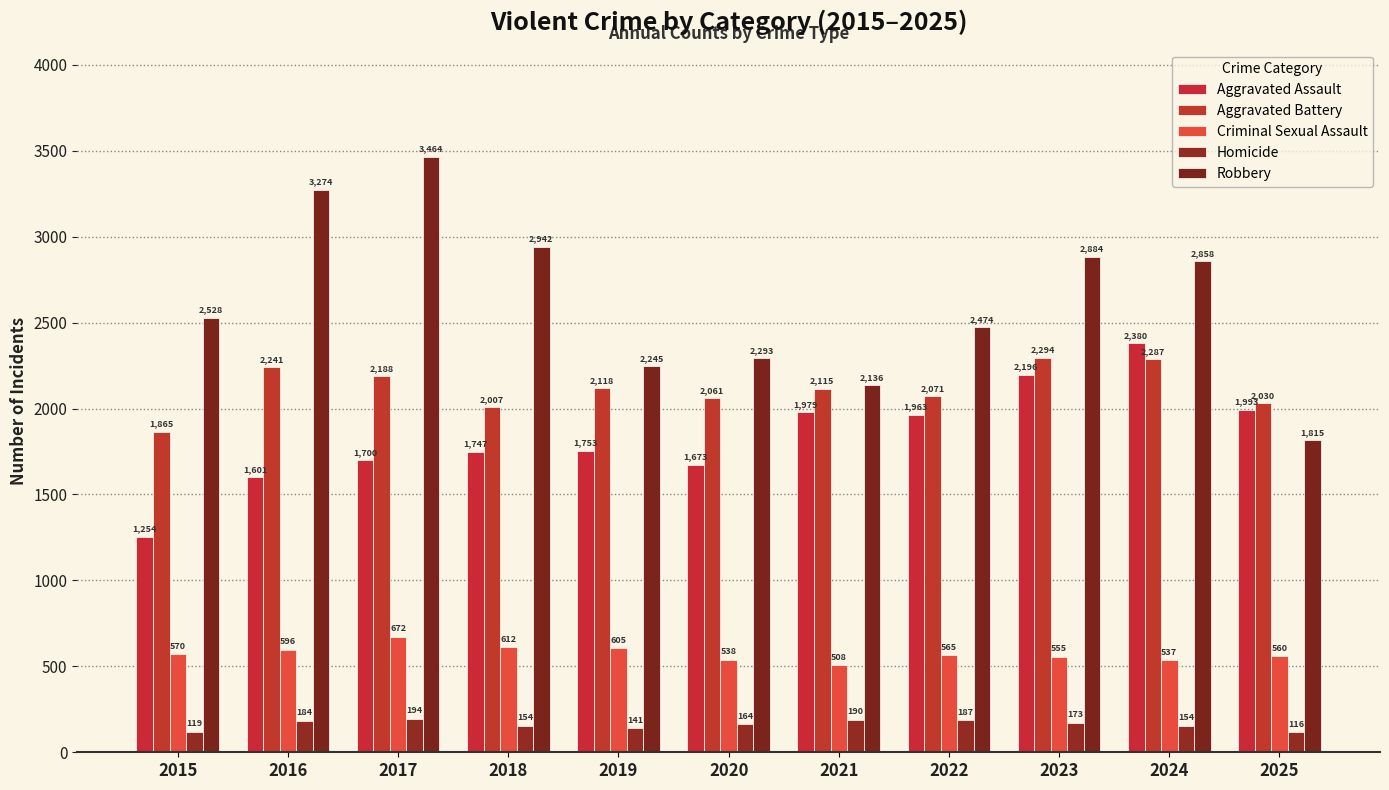

True or false: Criminal Sexual Assault has a value of 555 at 2023.

True